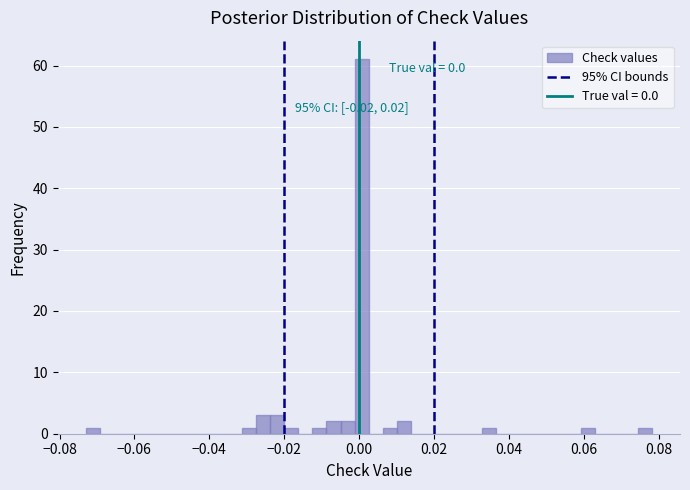

Around what value on the x-axis is the tallest bar? Give the approximate position of its centre, as read against the axis.

0.000